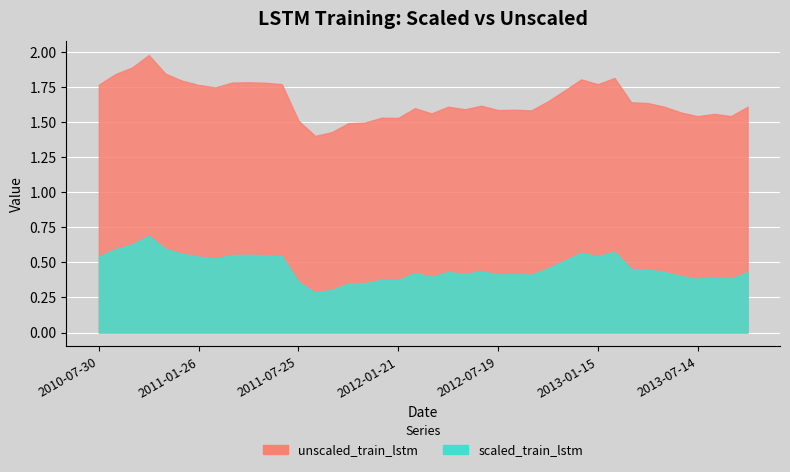

Is it true that unscaled_train_lstm equals 1.6 at 2012-03-21?

True